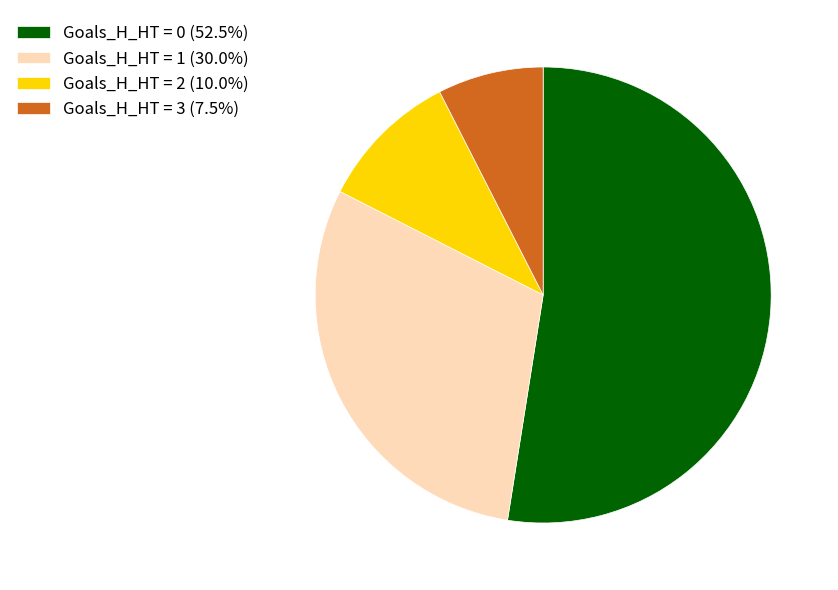

Do Goals_H_HT = 3 (7.5%) and Goals_H_HT = 0 (52.5%) together represent more than half of the pie?

Yes